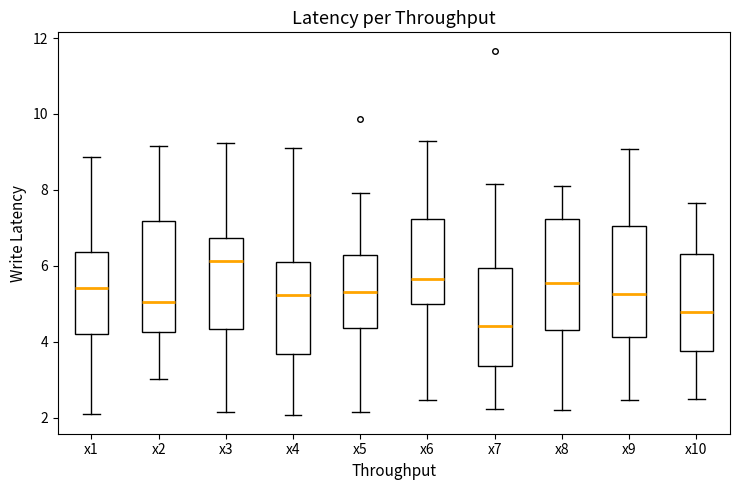

Reading left to right, read every box against the y-axis: the position of its median line, the range the box covers, and the ends of its whiskers. The values are not printed on the chart, so give them approximately, as read against the axis.

x1: median 5.4, box 4.2 to 6.4, whiskers 2.2 to 8.8
x2: median 5.0, box 4.2 to 7.2, whiskers 3.0 to 9.2
x3: median 6.2, box 4.4 to 6.8, whiskers 2.2 to 9.2
x4: median 5.2, box 3.6 to 6.0, whiskers 2.0 to 9.2
x5: median 5.4, box 4.4 to 6.2, whiskers 2.2 to 8.0
x6: median 5.6, box 5.0 to 7.2, whiskers 2.4 to 9.2
x7: median 4.4, box 3.4 to 6.0, whiskers 2.2 to 8.2
x8: median 5.6, box 4.4 to 7.2, whiskers 2.2 to 8.2
x9: median 5.2, box 4.2 to 7.0, whiskers 2.4 to 9.0
x10: median 4.8, box 3.8 to 6.4, whiskers 2.4 to 7.6